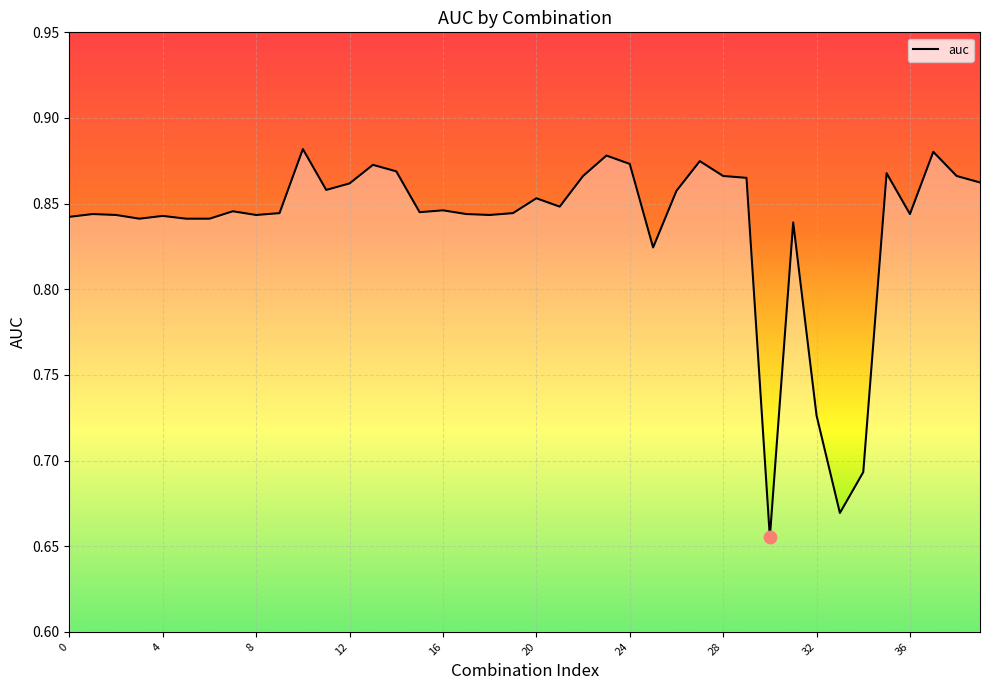

How many lines are shown in the chart?

1